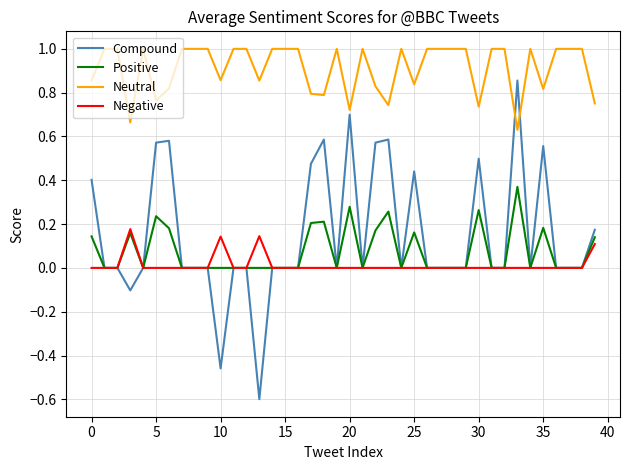

Which series has the largest total across all categories?

Neutral